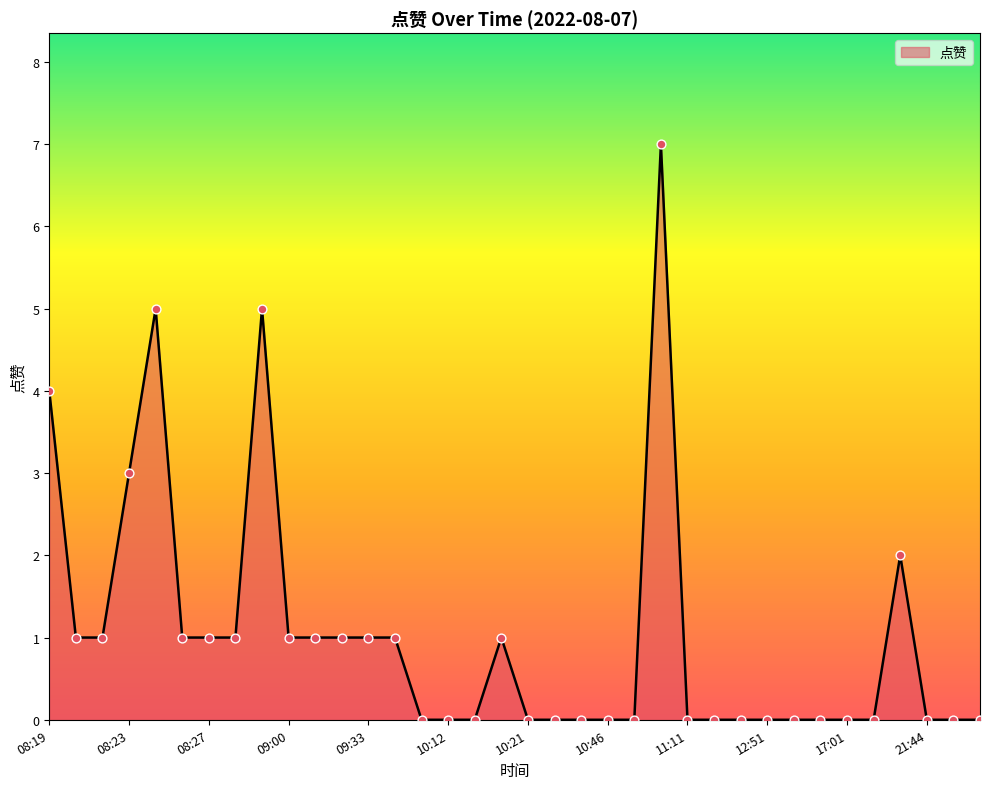

What is the difference between the maximum and minimum values?

7